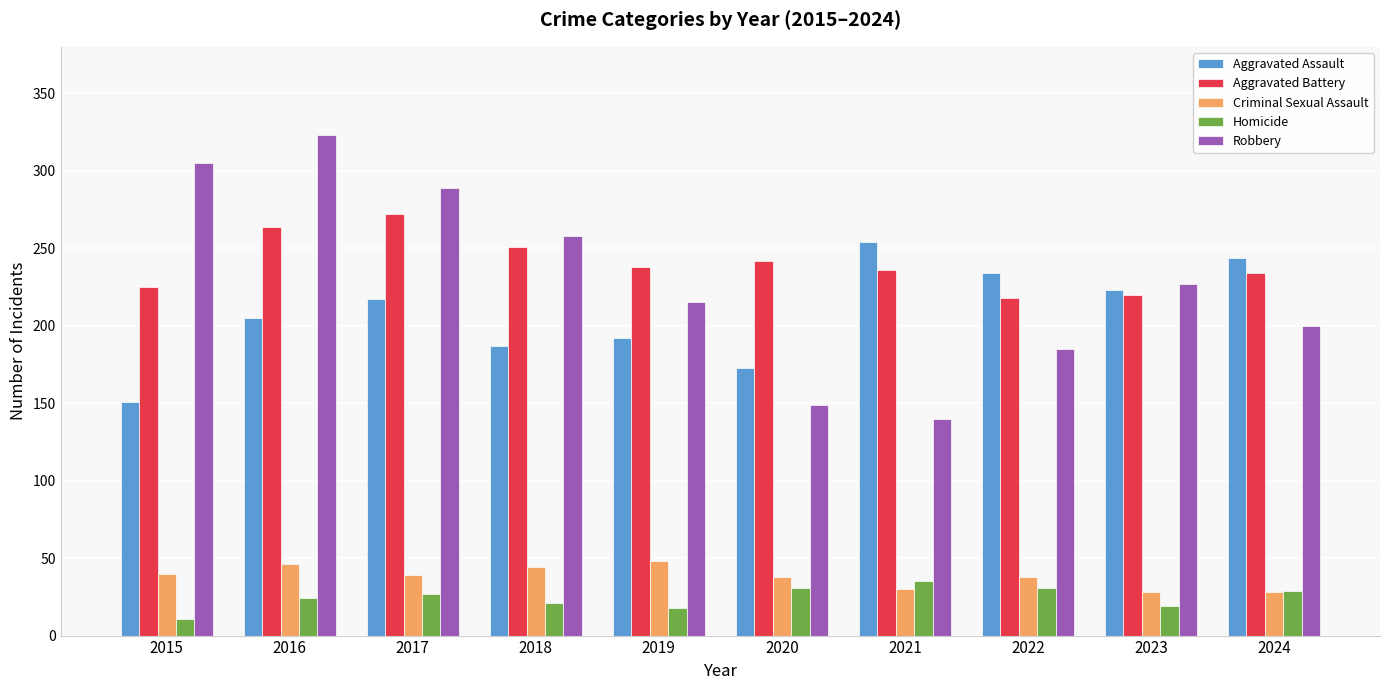

What is the sum of all Robbery values?

2291